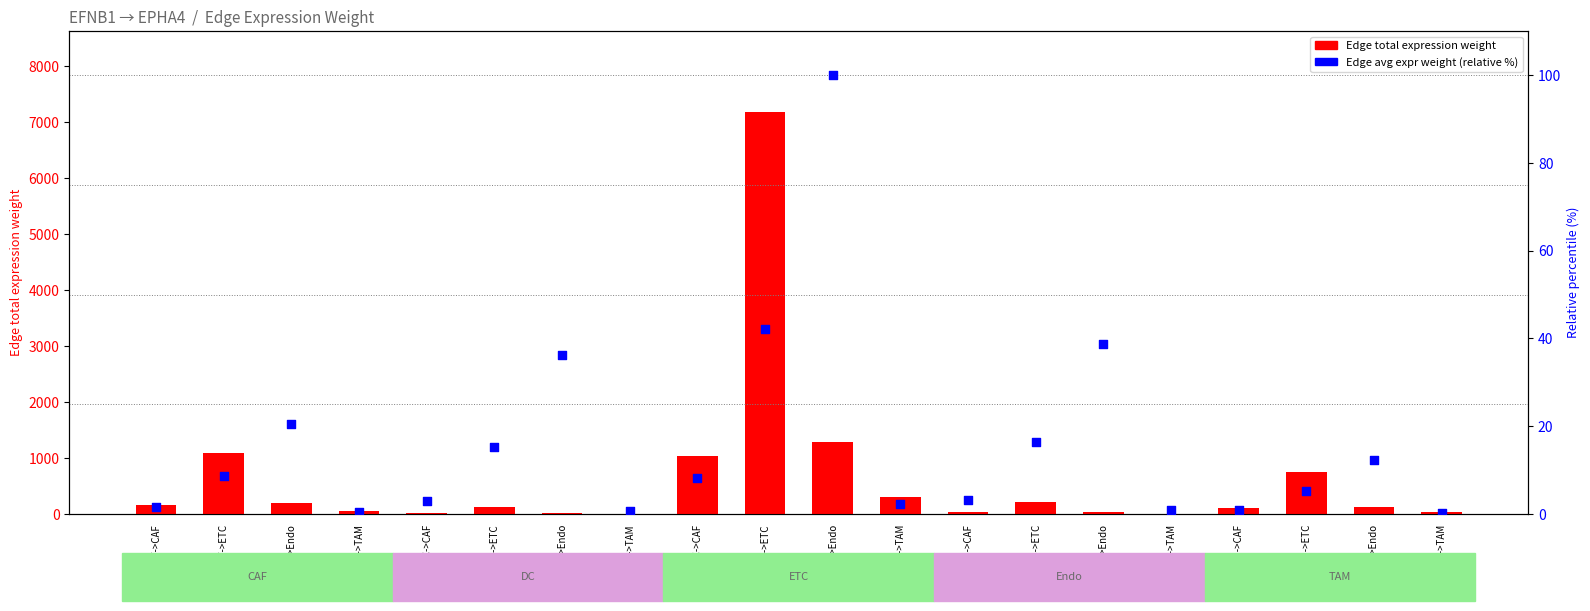

Which series reaches the minimum Y coordinate?

Edge avg expr weight (percentile)